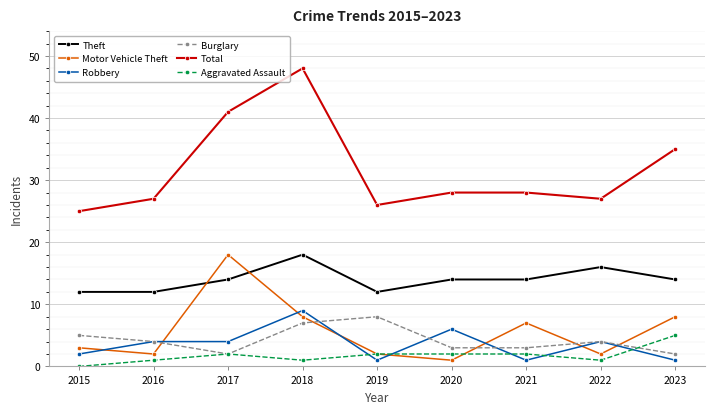

Reading right to left, what are all the values shown in this chart?

Theft: 14	16	14	14	12	18	14	12	12
Motor Vehicle Theft: 8	2	7	1	2	8	18	2	3
Robbery: 1	4	1	6	1	9	4	4	2
Burglary: 2	4	3	3	8	7	2	4	5
Total: 35	27	28	28	26	48	41	27	25
Aggravated Assault: 5	1	2	2	2	1	2	1	0